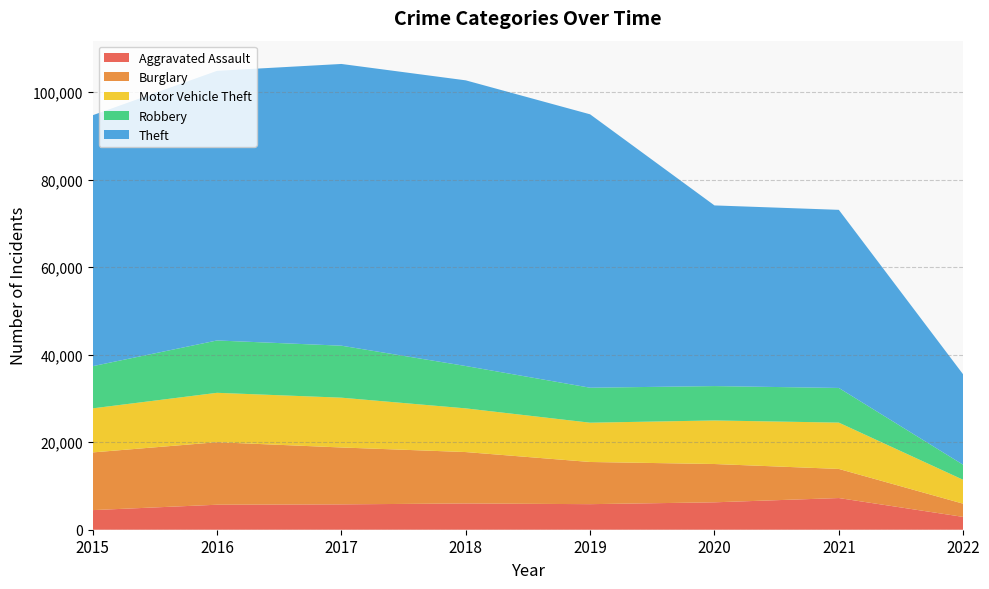

Reading left to right, list all the values displayed in this chart.

Aggravated Assault: 2015=4480	2016=5712	2017=5793	2018=6001	2019=5840	2020=6263	2021=7238	2022=2928
Burglary: 2015=13184	2016=14289	2017=13001	2018=11746	2019=9639	2020=8753	2021=6653	2022=3016
Motor Vehicle Theft: 2015=10068	2016=11286	2017=11380	2018=9983	2019=8978	2020=9953	2021=10586	2022=5460
Robbery: 2015=9638	2016=11960	2017=11880	2018=9679	2019=7994	2020=7855	2021=7920	2022=3438
Theft: 2015=57347	2016=61617	2017=64380	2018=65281	2019=62475	2020=41284	2021=40701	2022=20646